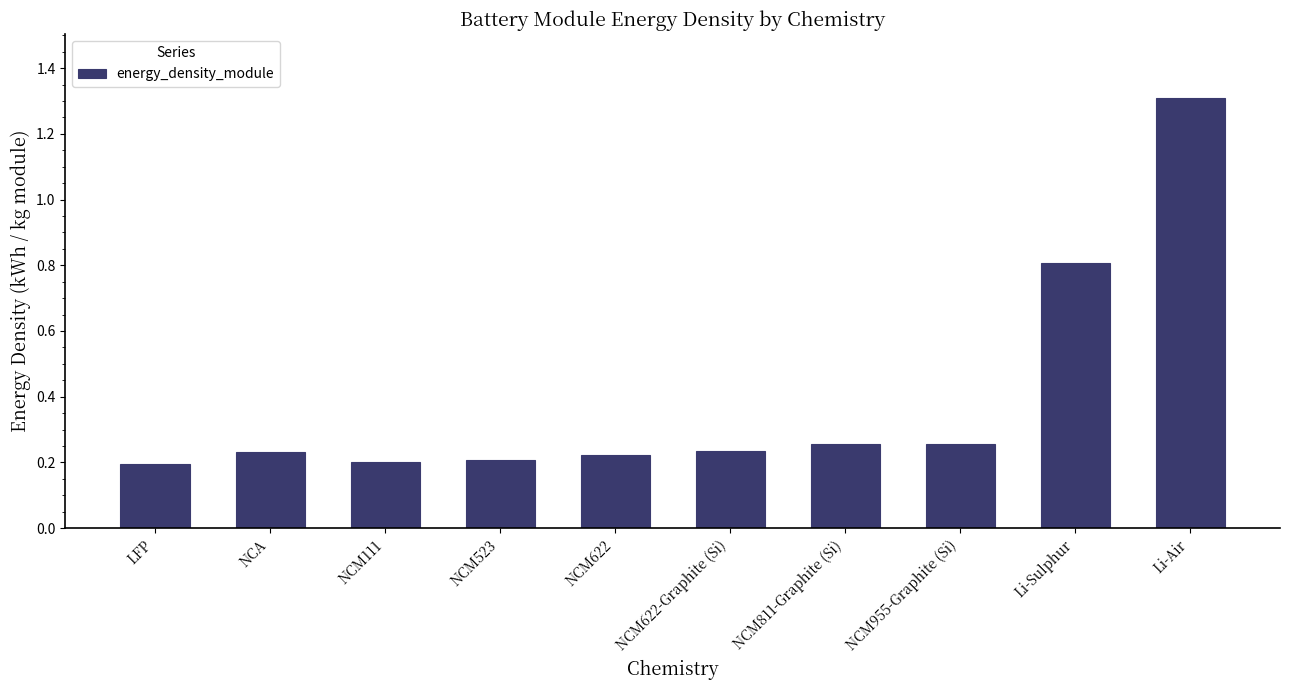

What is the greatest value displayed?

1.3